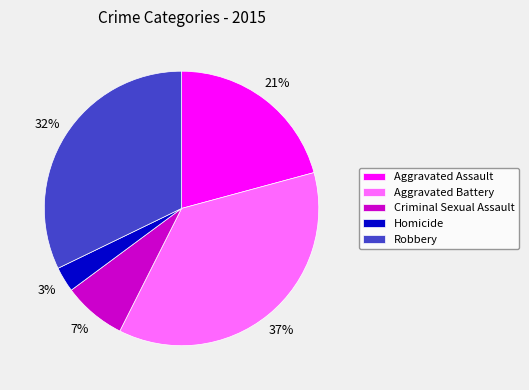

To the nearest percent, what percentage of the pie is Homicide?

3%